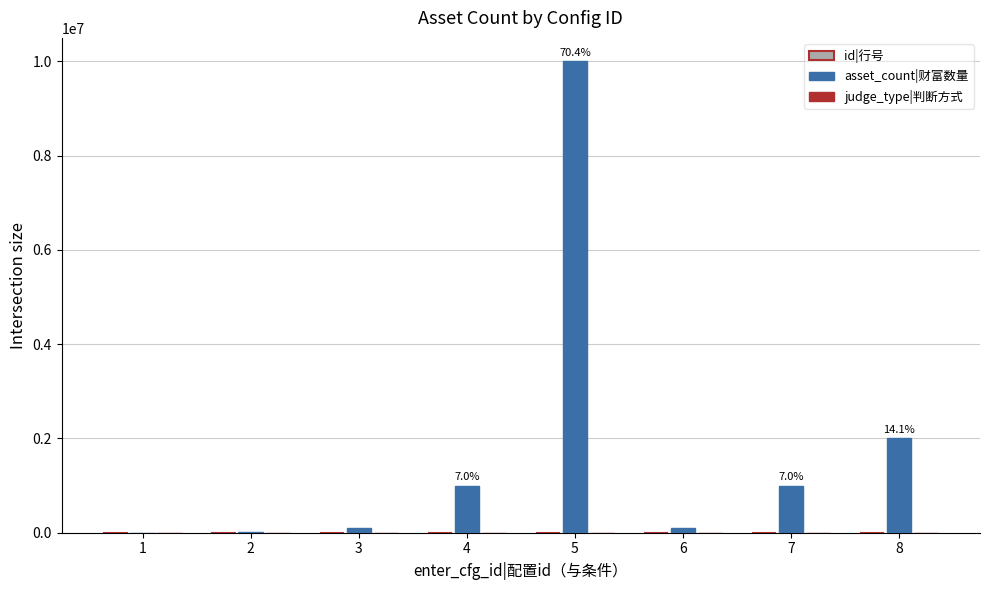

Which series has the largest total across all categories?

asset_count|财富数量